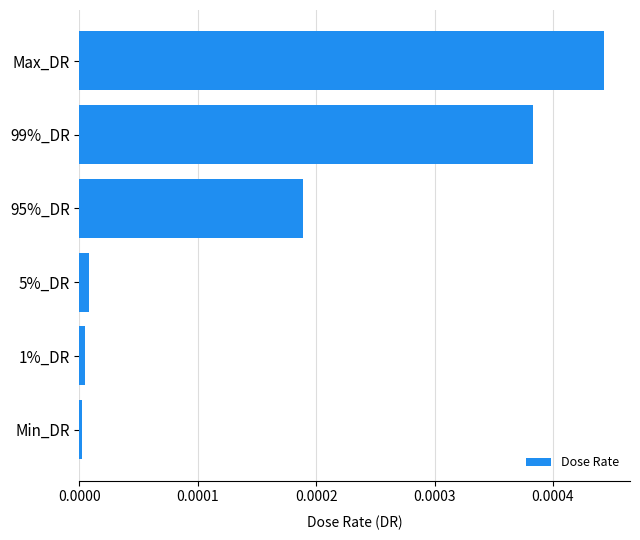

Is it true that the value at 5%_DR is 0.0?

True